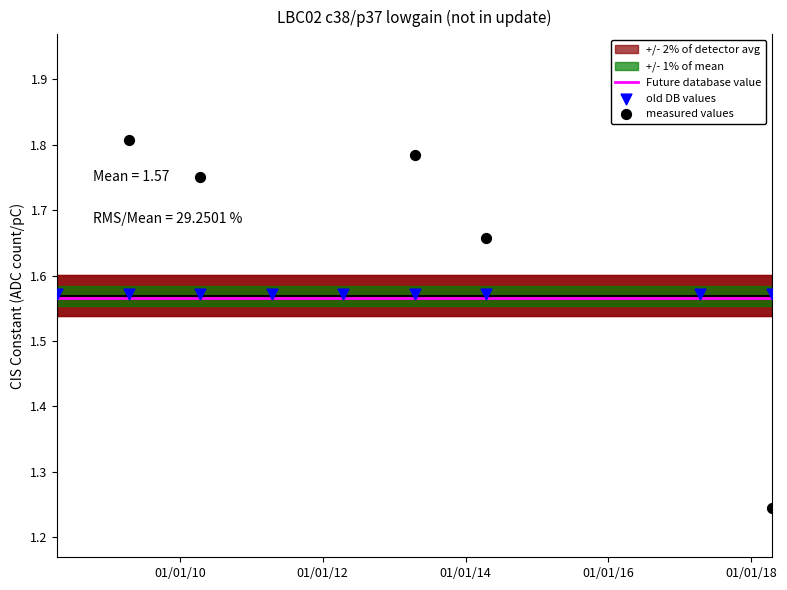

Is the value of measured values at 01/01/16 greater than the value of old DB values at 01/01/18?

No